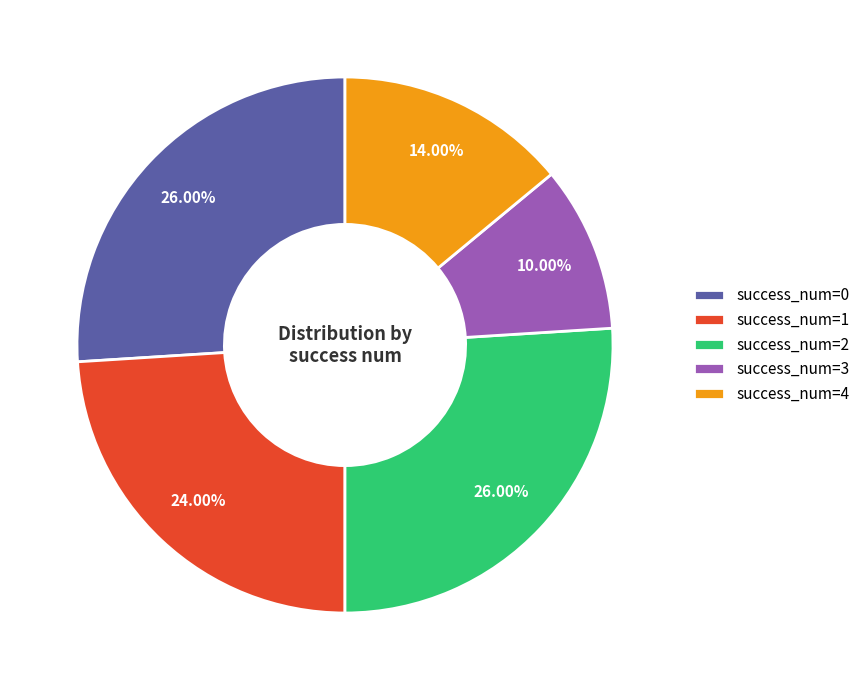

Count the number of slices in the pie.

5